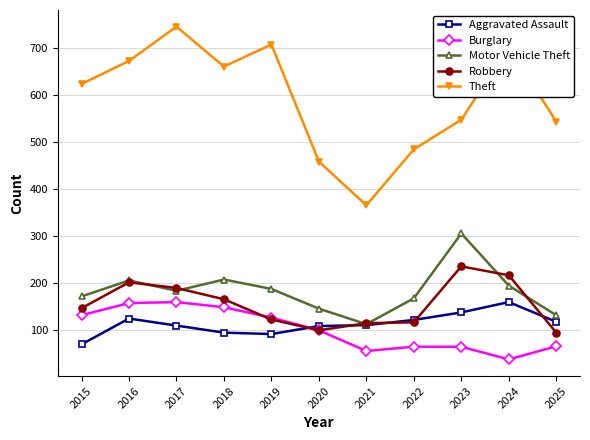

At how many categories does at least one series exceed 449?

10